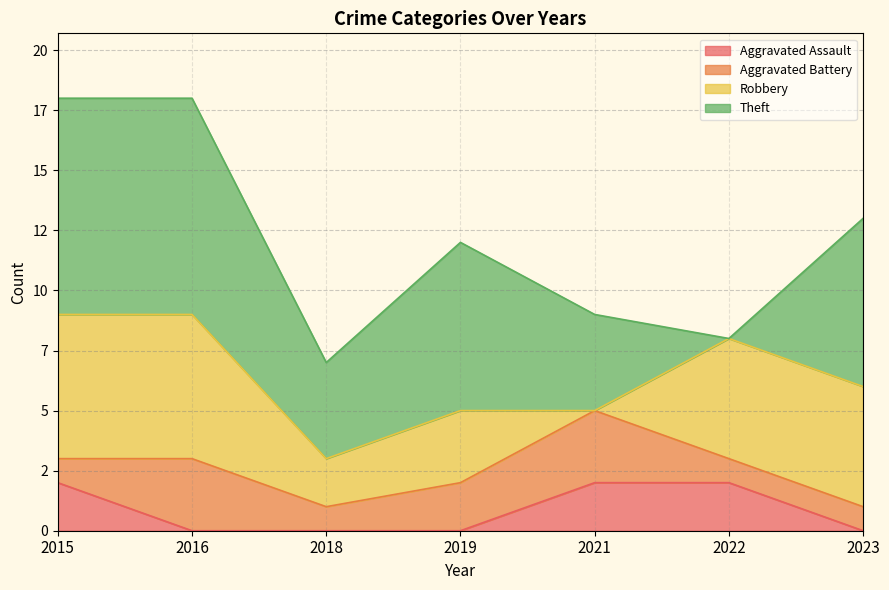

What is the value of the Aggravated Battery point at the 6th from the left?

1